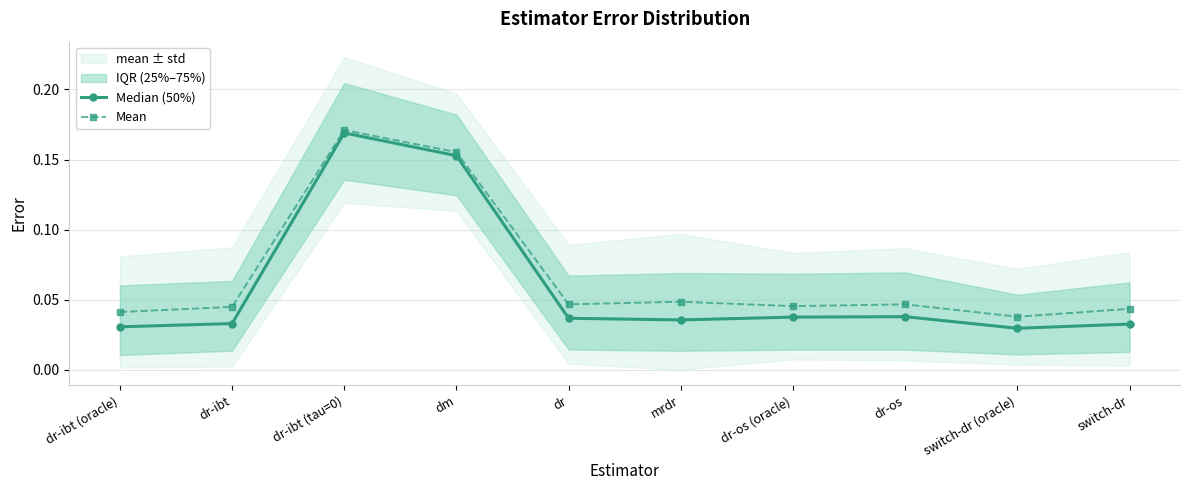

Is it true that Mean equals 0.0 at dr-os (oracle)?

False